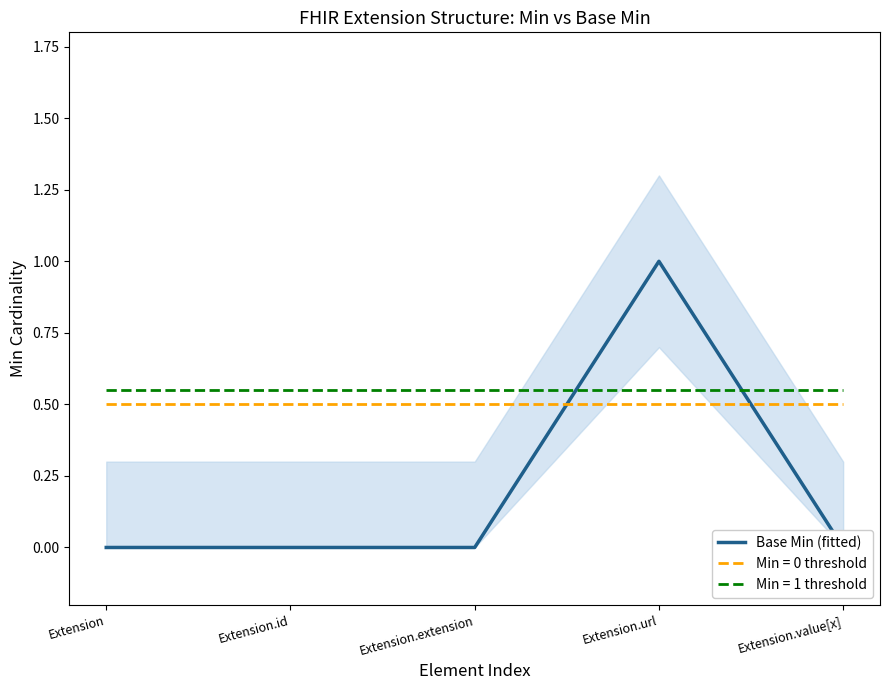

The chart shows a value of -1 at Extension.extension. True or false?

False